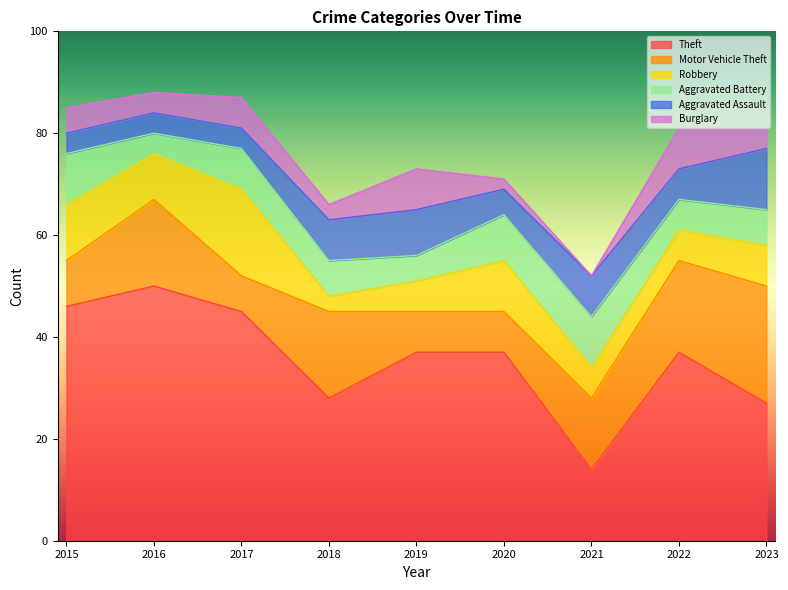

Which has a higher value, 2018 or 2022?

2022